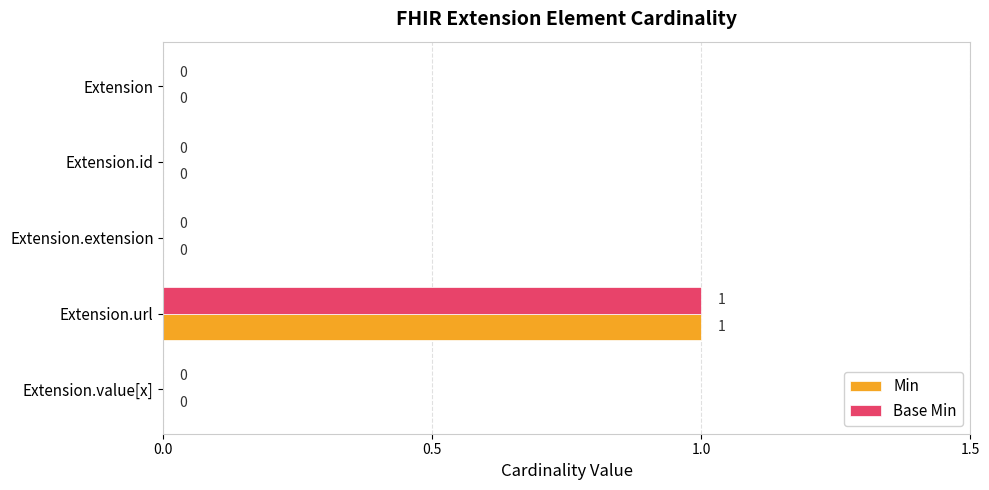

The Min series shows 1 at Extension.id. True or false?

False